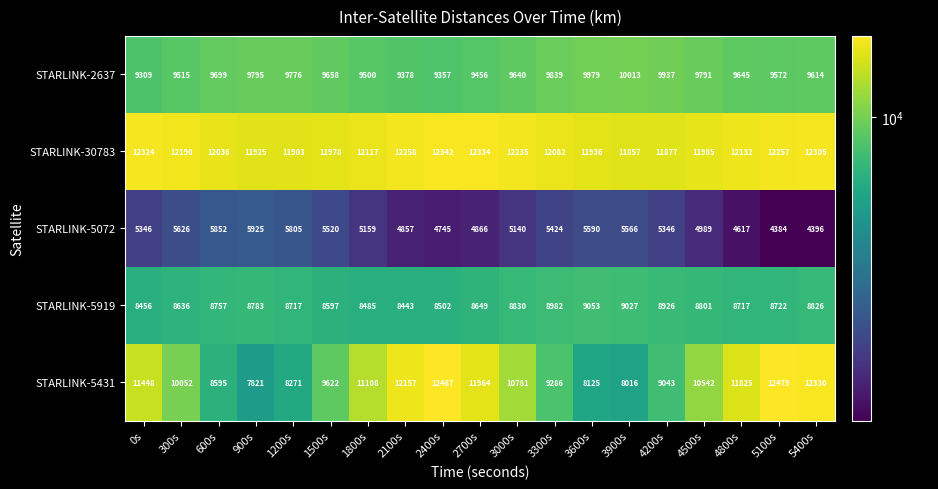

At which category is the sum across all series the highest?

5400s